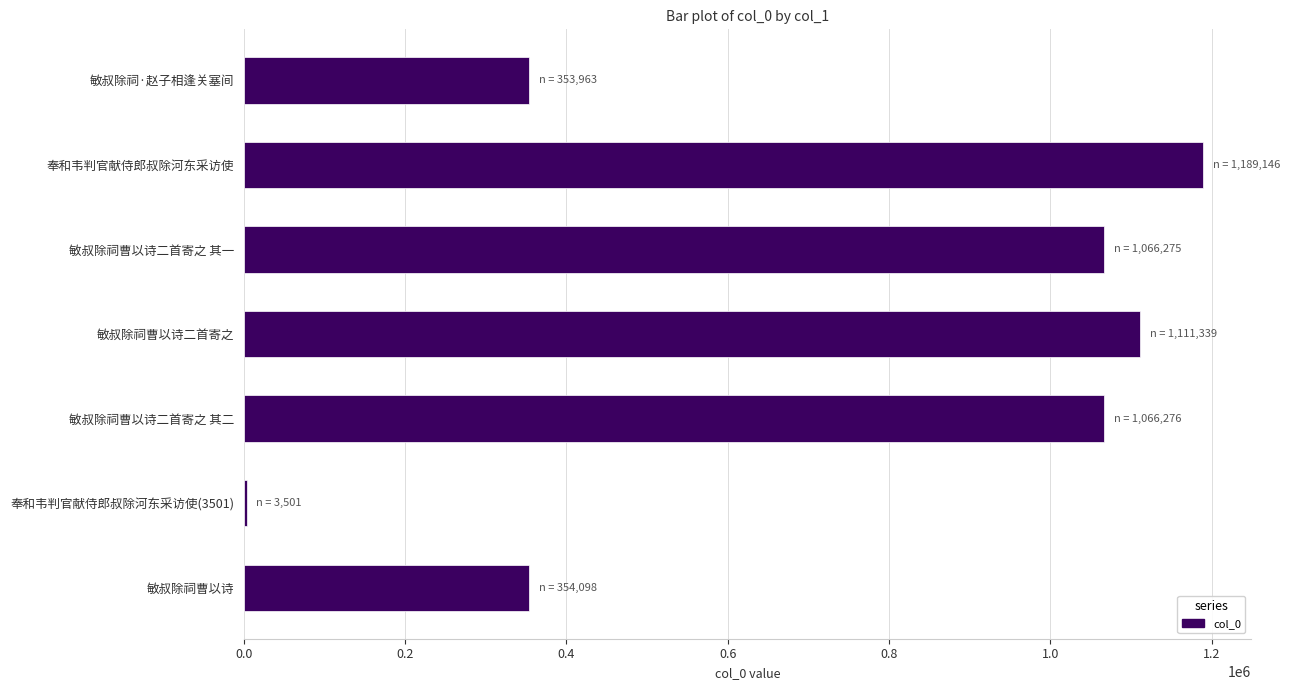

What is the change in value from 敏叔除祠·赵子相逢关塞间 to 奉和韦判官献侍郎叔除河东采访使?

+835183